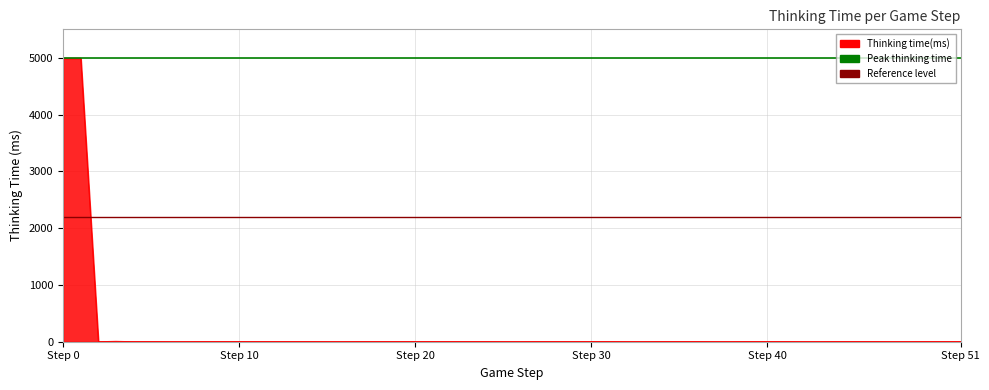

What is the total value across all series at Step 10?

7191